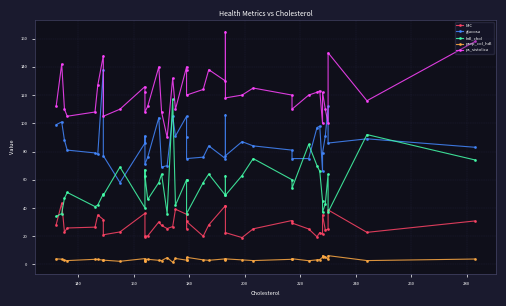

True or false: ps_sistolica and glucosa cross at least once.

True